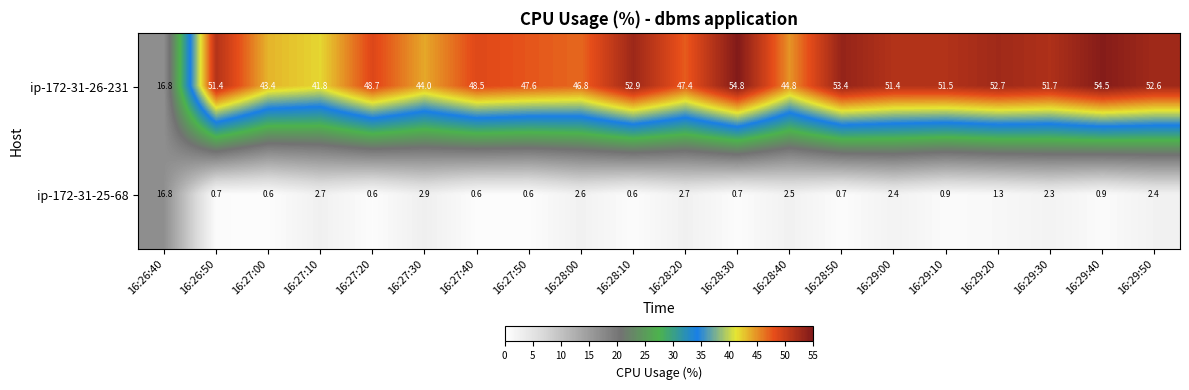

Rank the series at 16:29:50 from highest to lowest value.

ip-172-31-26-231, ip-172-31-25-68